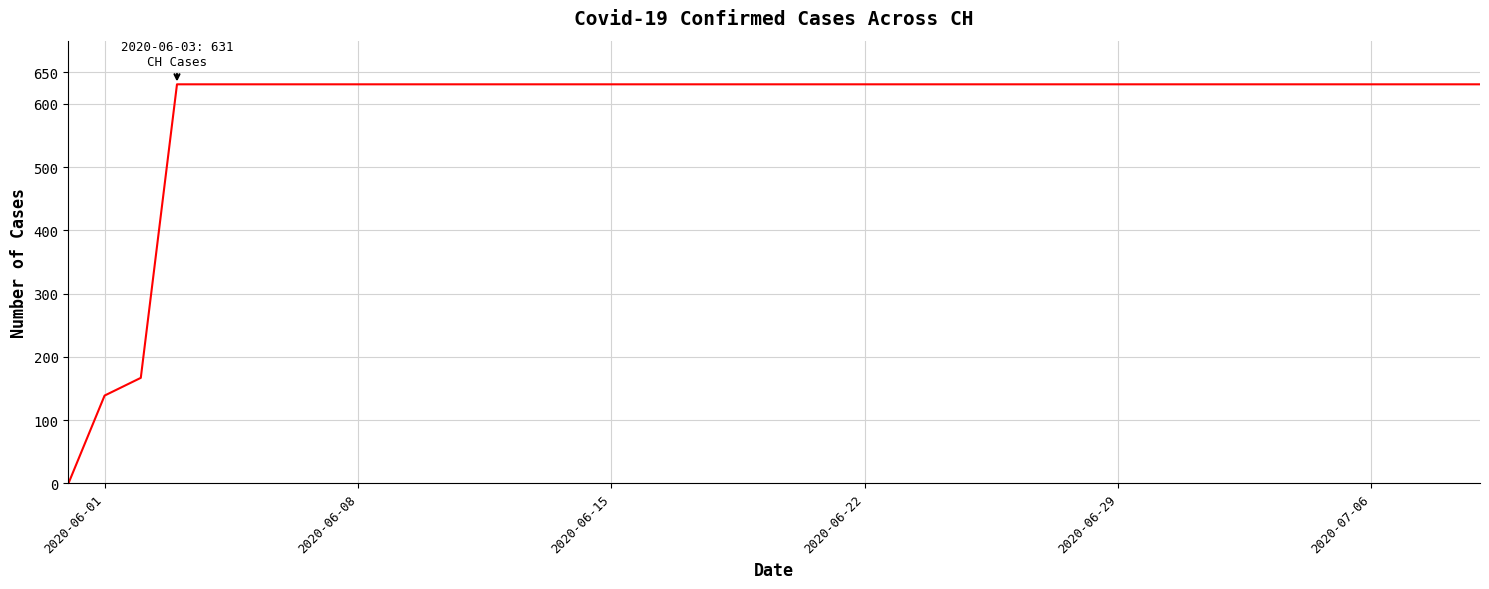

What is the greatest value displayed?

631